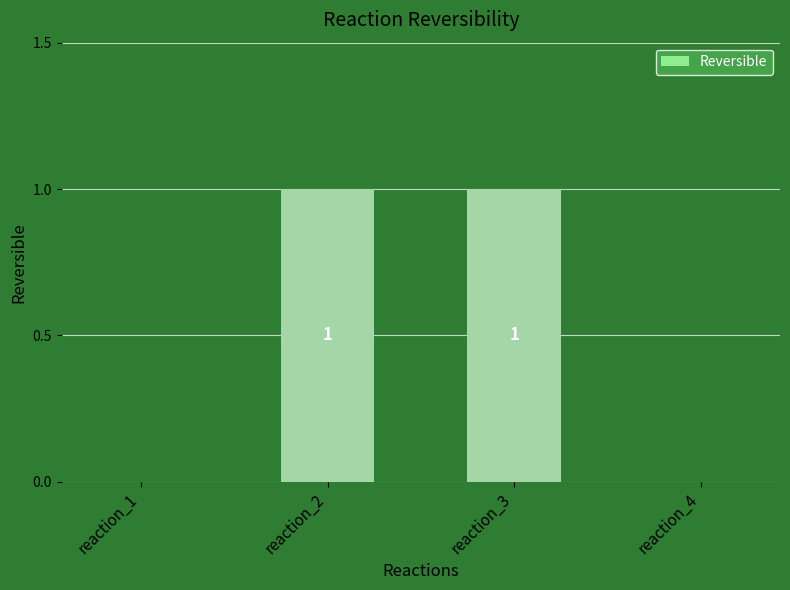

Between reaction_2 and reaction_4, which is larger?

reaction_2